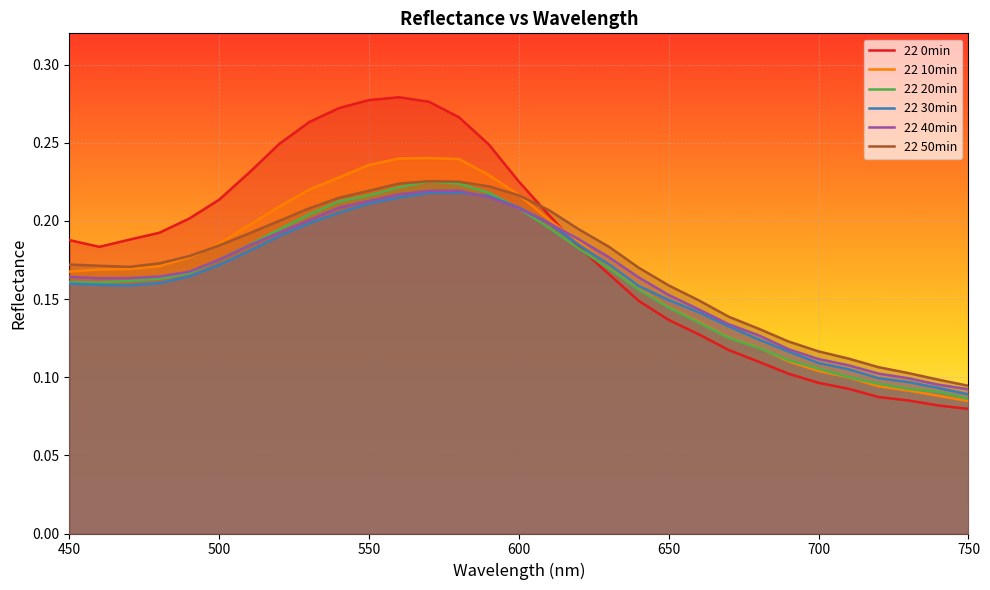

Rank the series by their maximum value, from highest to lowest.

22 0min, 22 10min, 22 50min, 22 20min, 22 40min, 22 30min